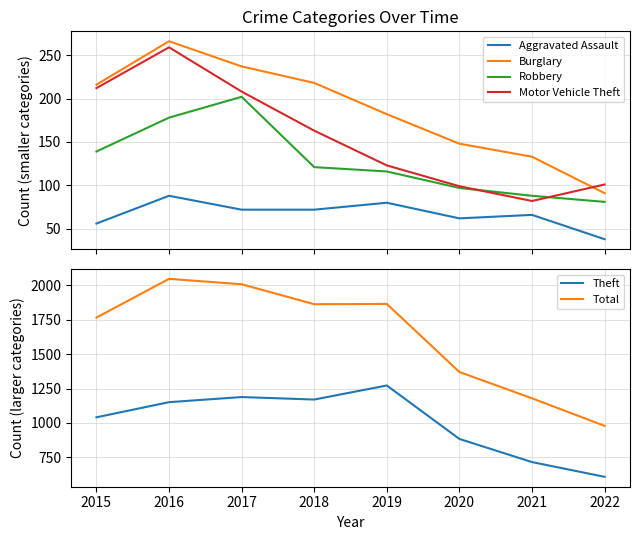

True or false: Aggravated Assault and Burglary intersect in this chart.

False